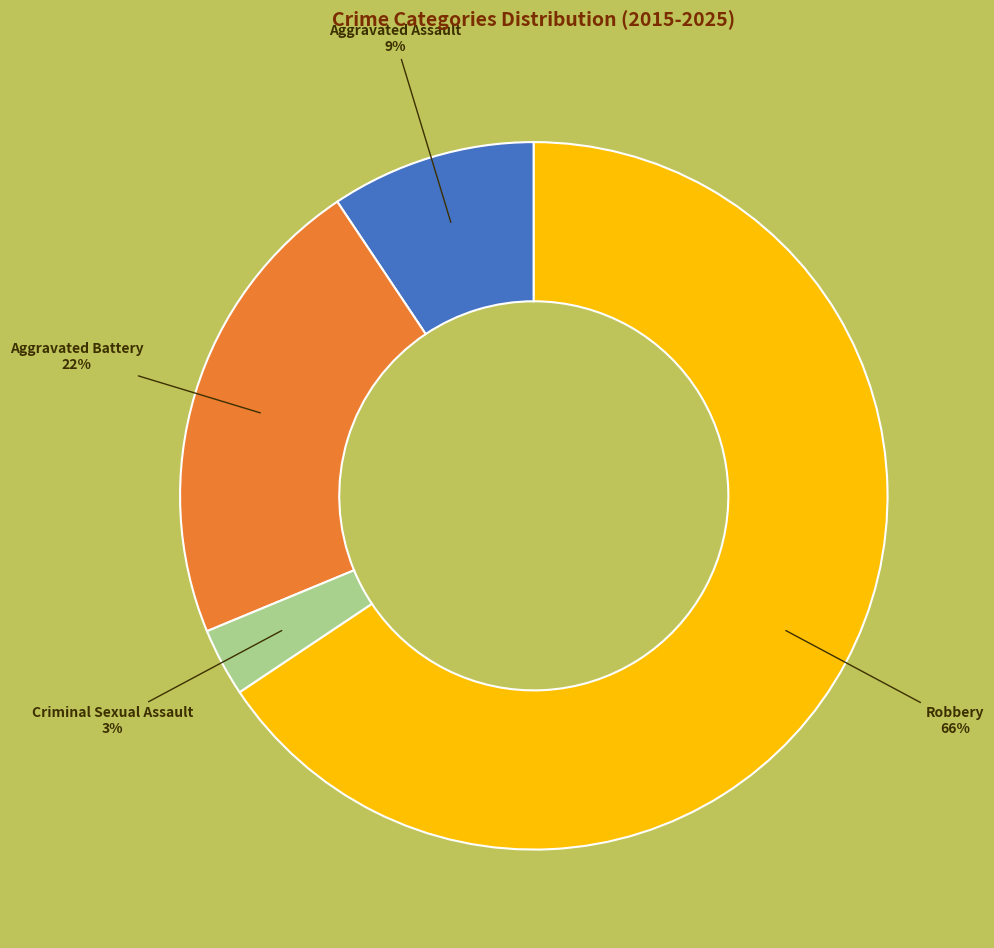

Which category accounts for the majority?

Robbery